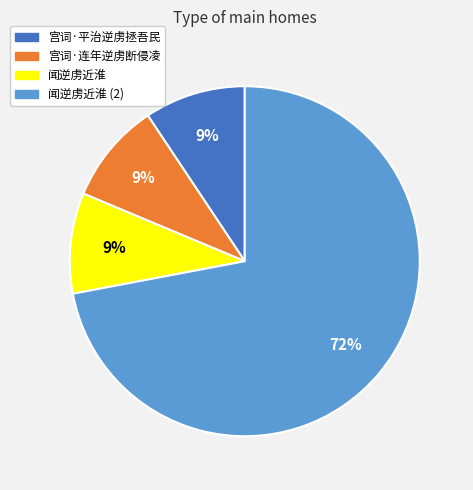

Is it true that 闻逆虏近淮 (2) is 58% of the pie?

False